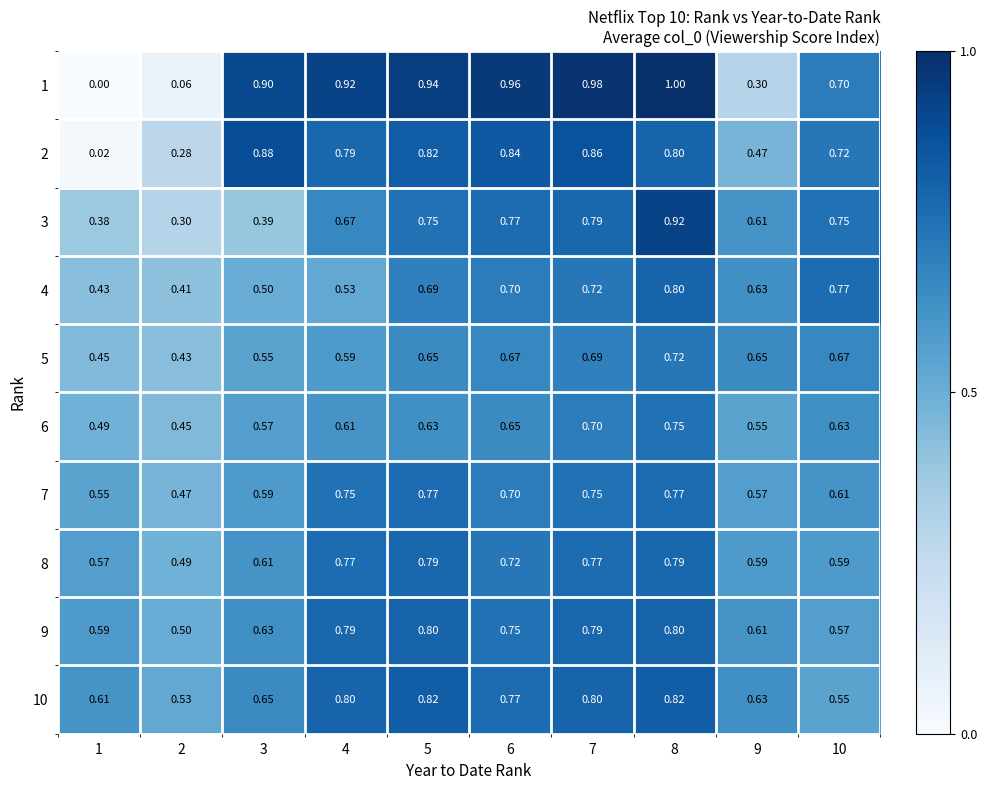

Is the value of 9 at 6 greater than the value of 7 at 2?

Yes